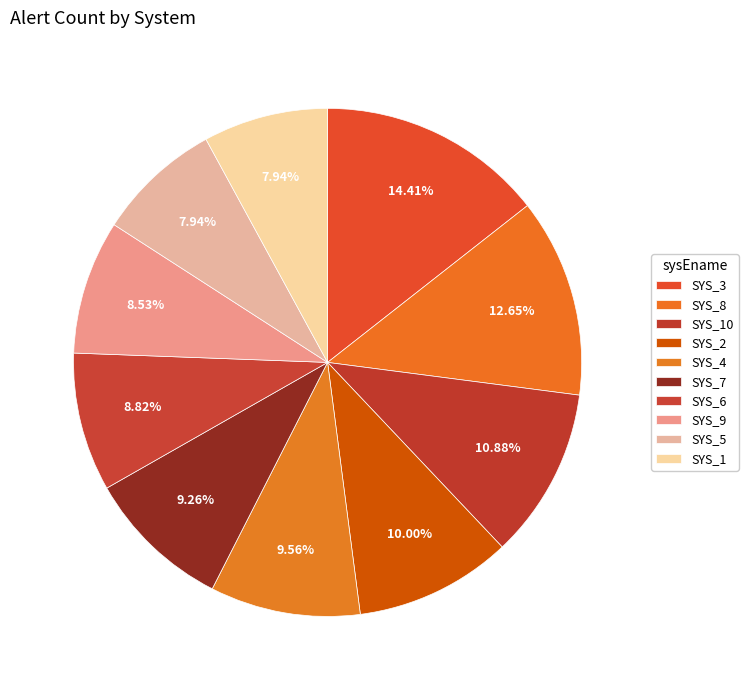

How many slices are in this pie chart?

10